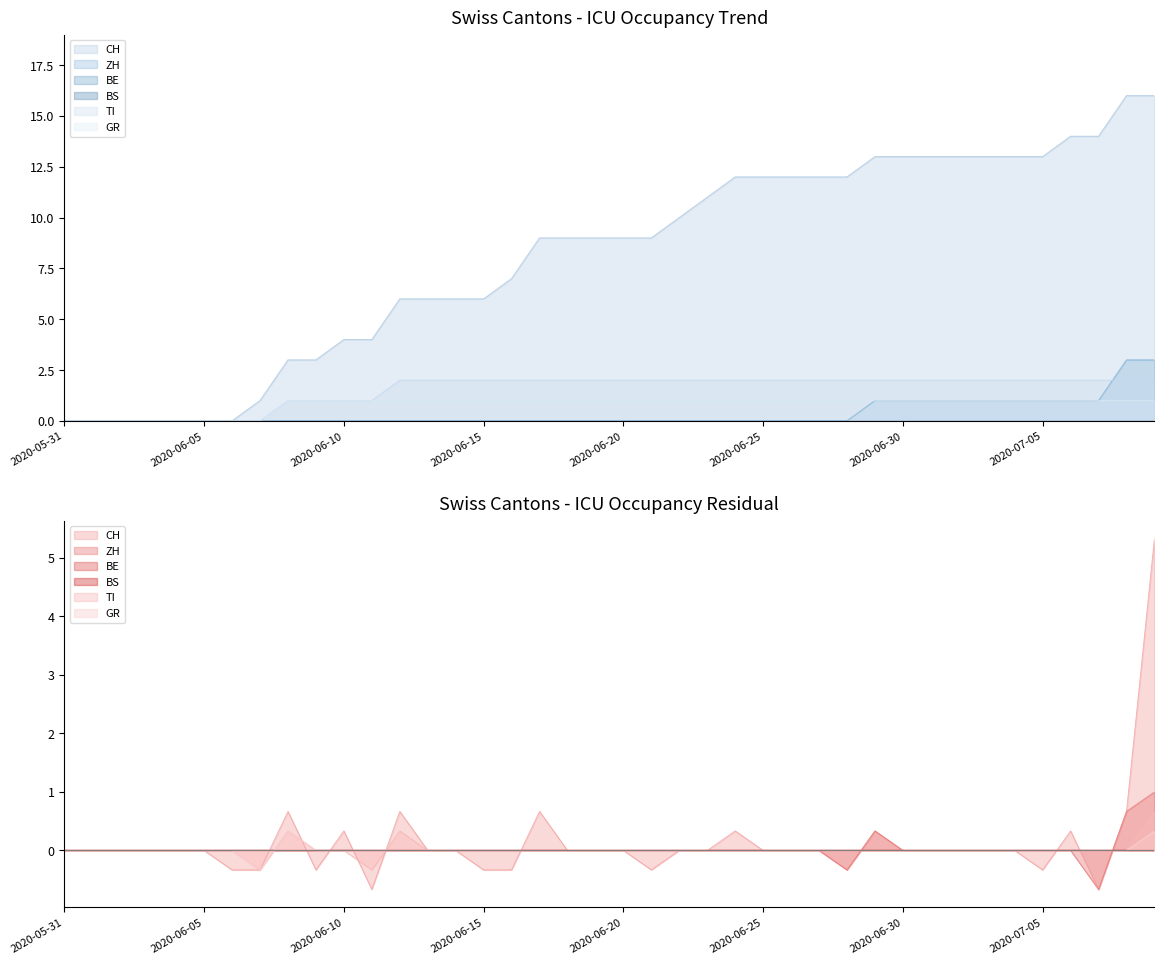

What is the difference between the maximum and minimum values in the ZH series?

3